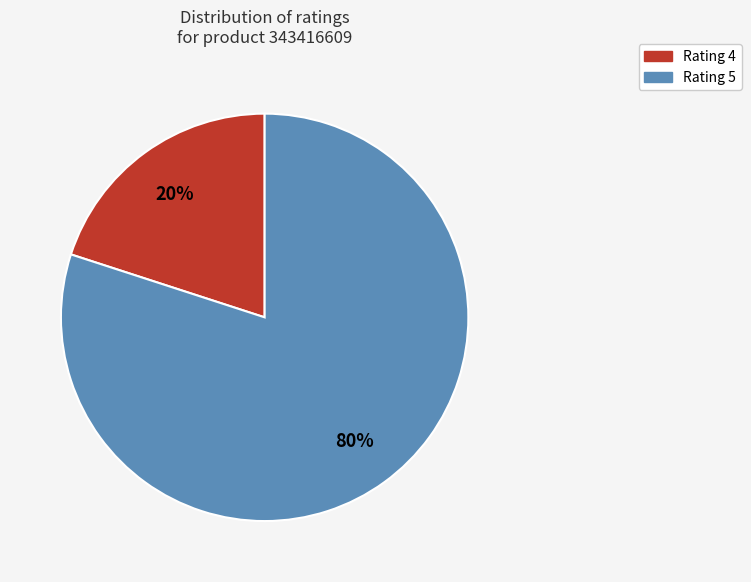

To the nearest percent, what is the difference between the largest and smallest slice percentages?

60%